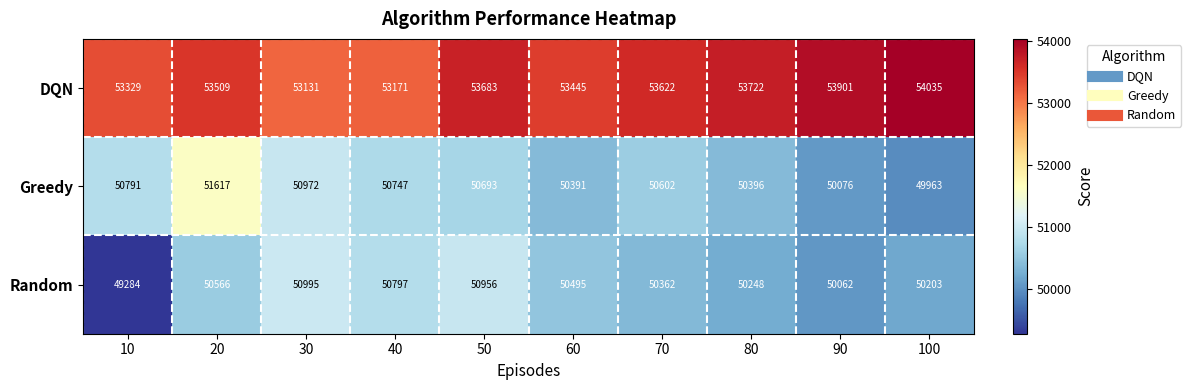

Which series has the widest spread of values?

Random